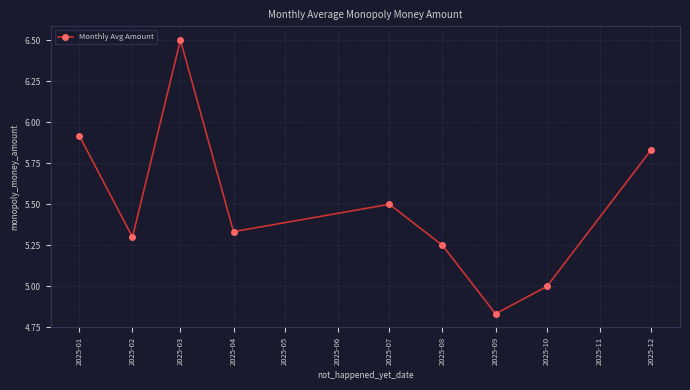

What is the value of the 5th point from the left?

5.5